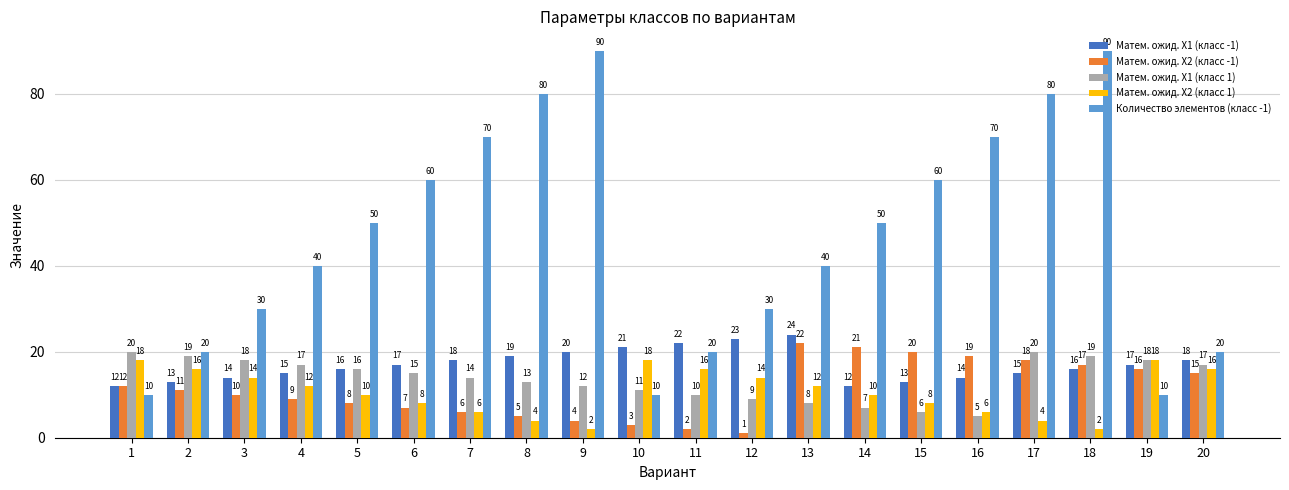

What is the minimum value shown in the chart?

1